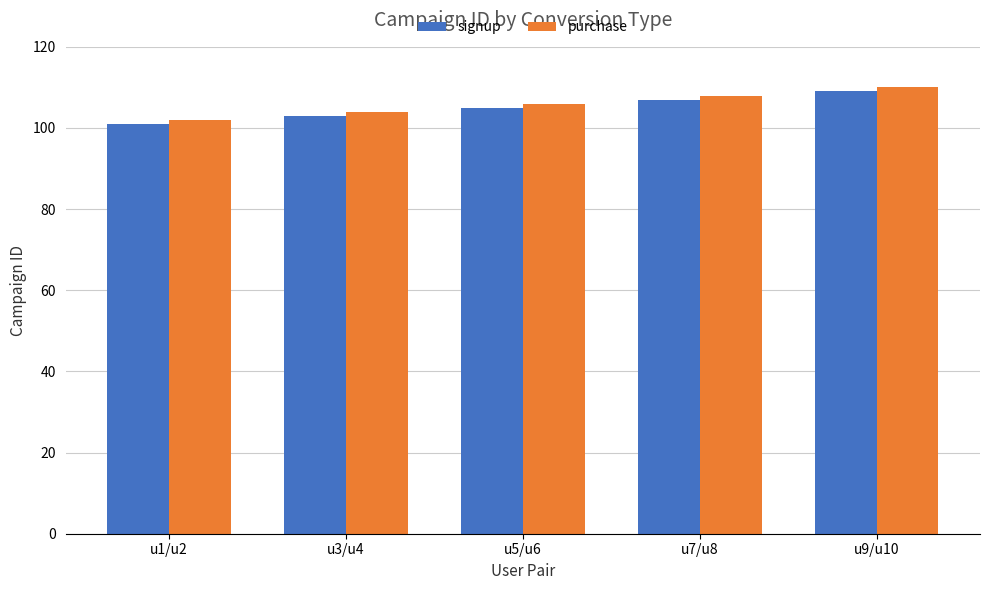

What is the highest value of the purchase series?

110